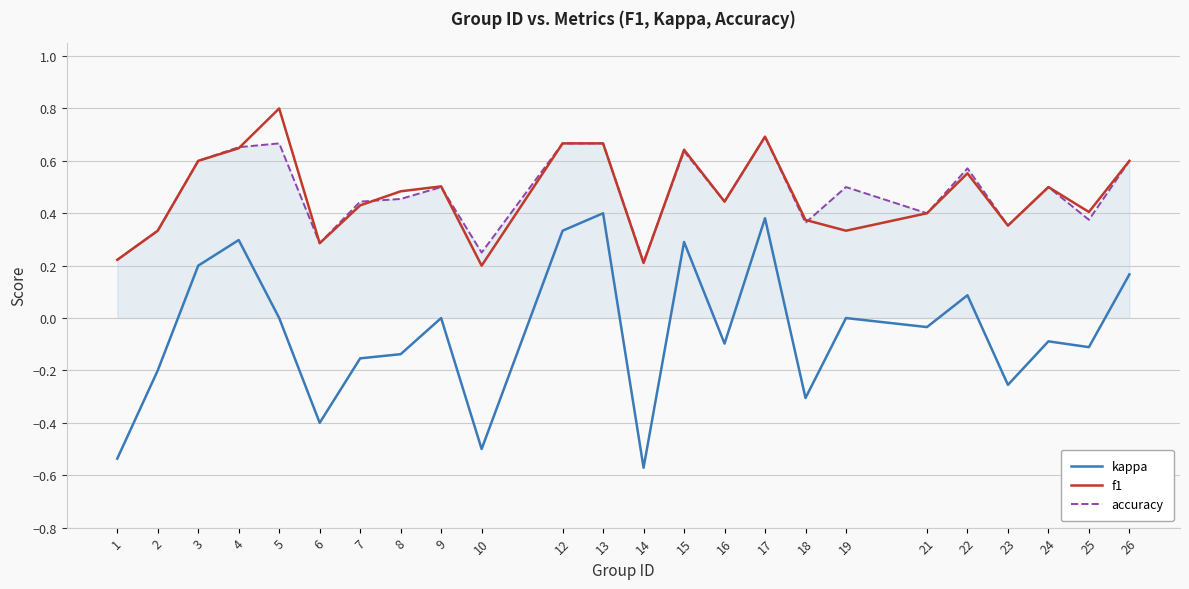

What is the maximum value shown in the chart?

0.8